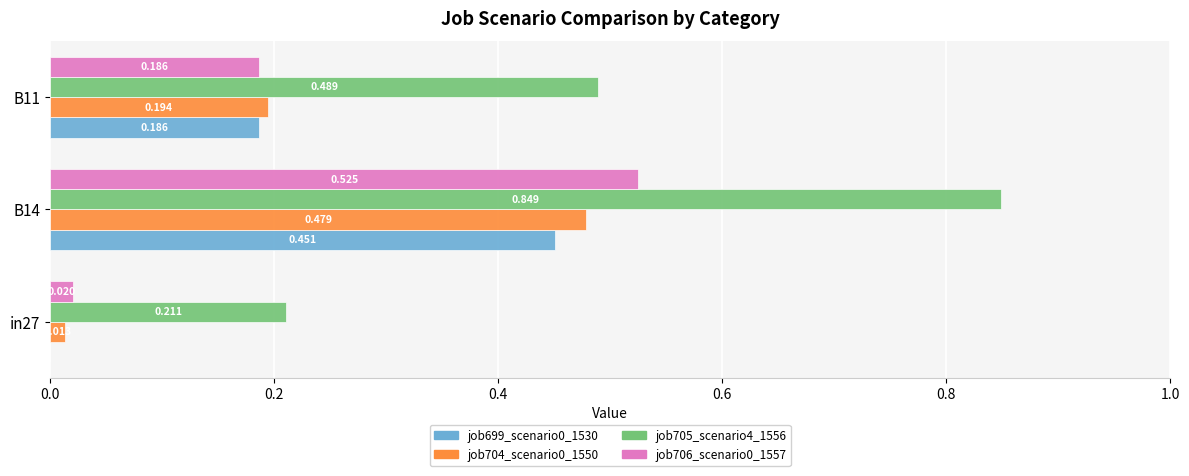

Is the value of job704_scenario0_1550 at in27 greater than the value of job705_scenario4_1556 at B11?

No